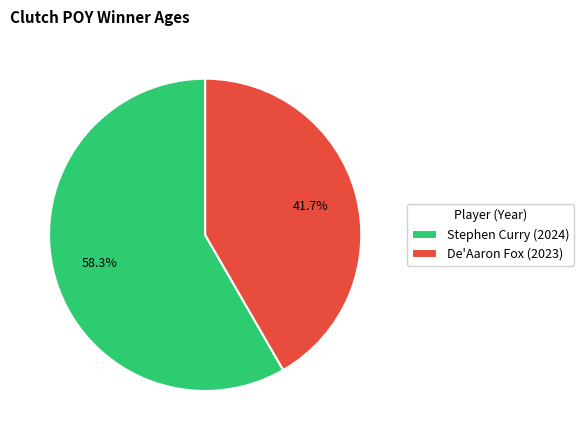

What percentage is the De'Aaron Fox (2023) slice, to the nearest percent?

42%